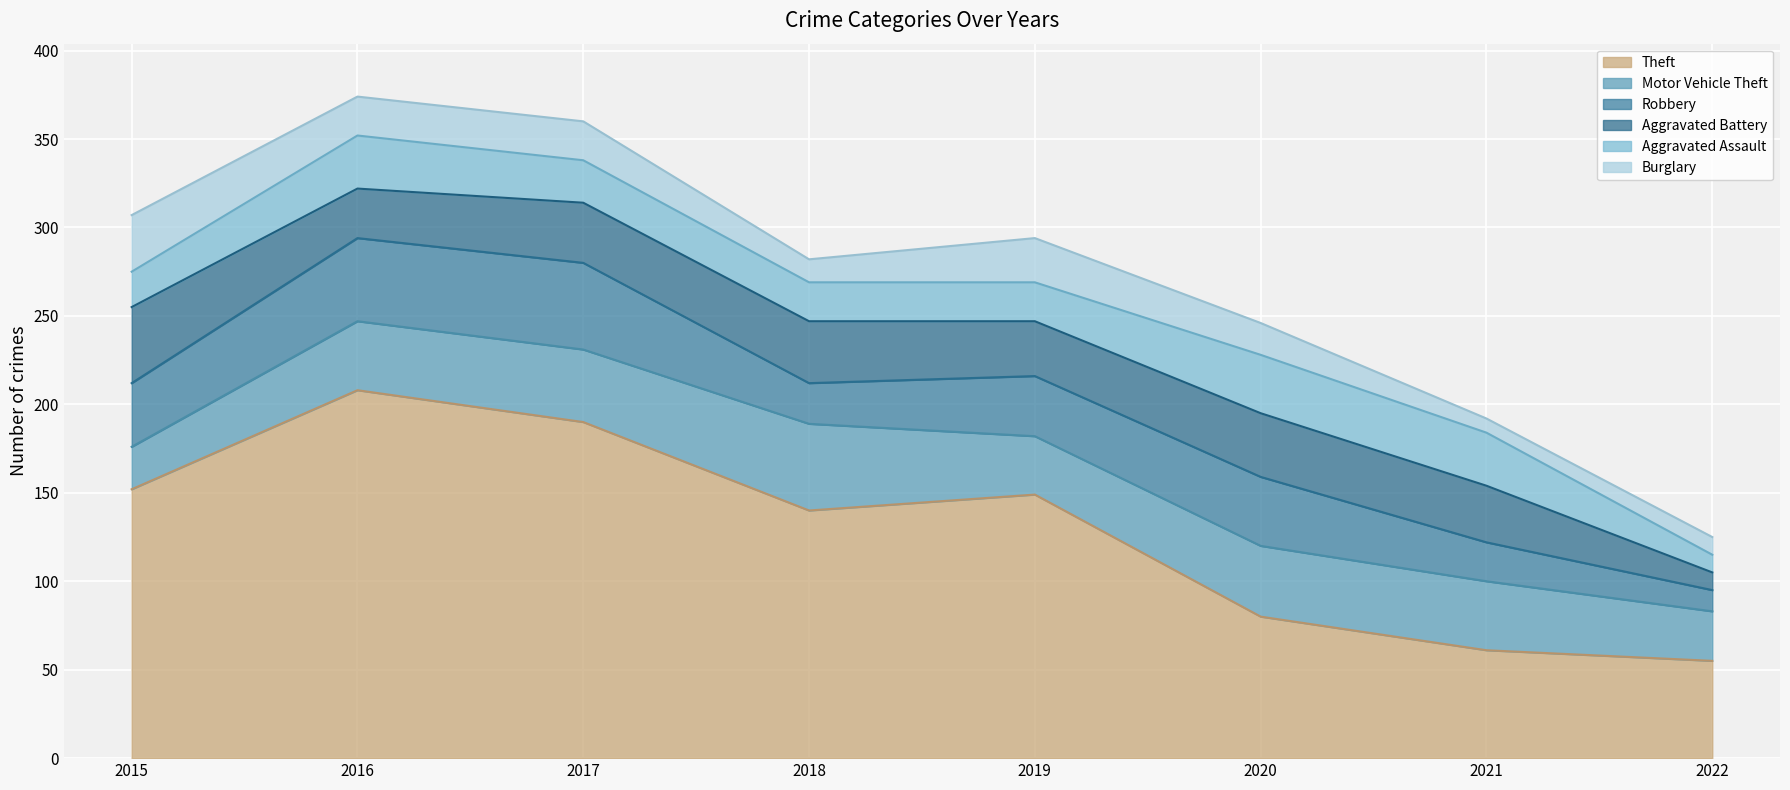

The value of Aggravated Assault at 2017 is 16. True or false?

False